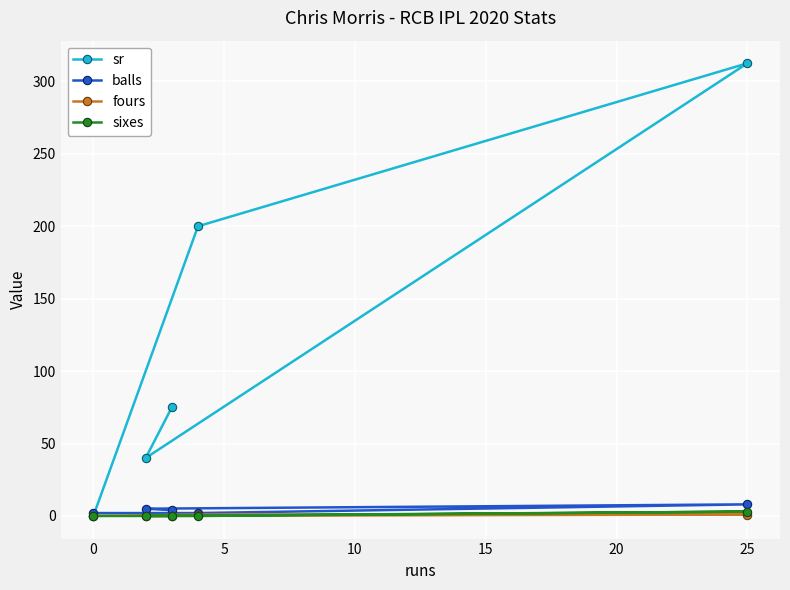

True or false: balls and fours intersect in this chart.

False